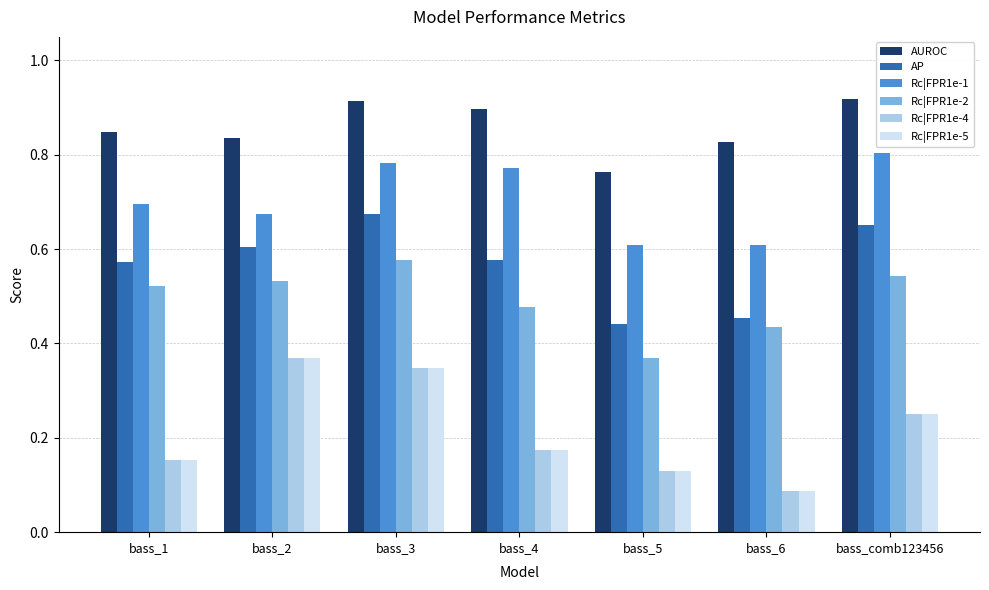

What position from the left is bass_3?

3